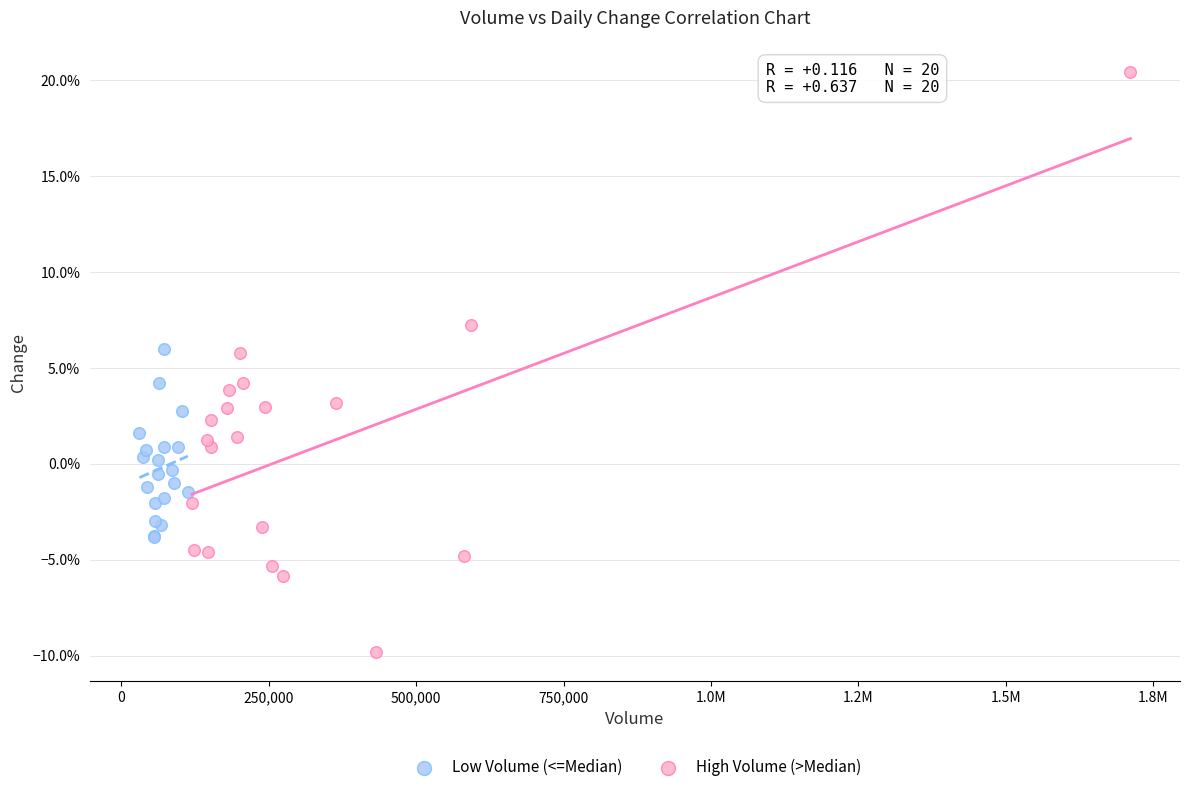

What are all the series names shown in the legend?

Low Volume (<=Median), High Volume (>Median)